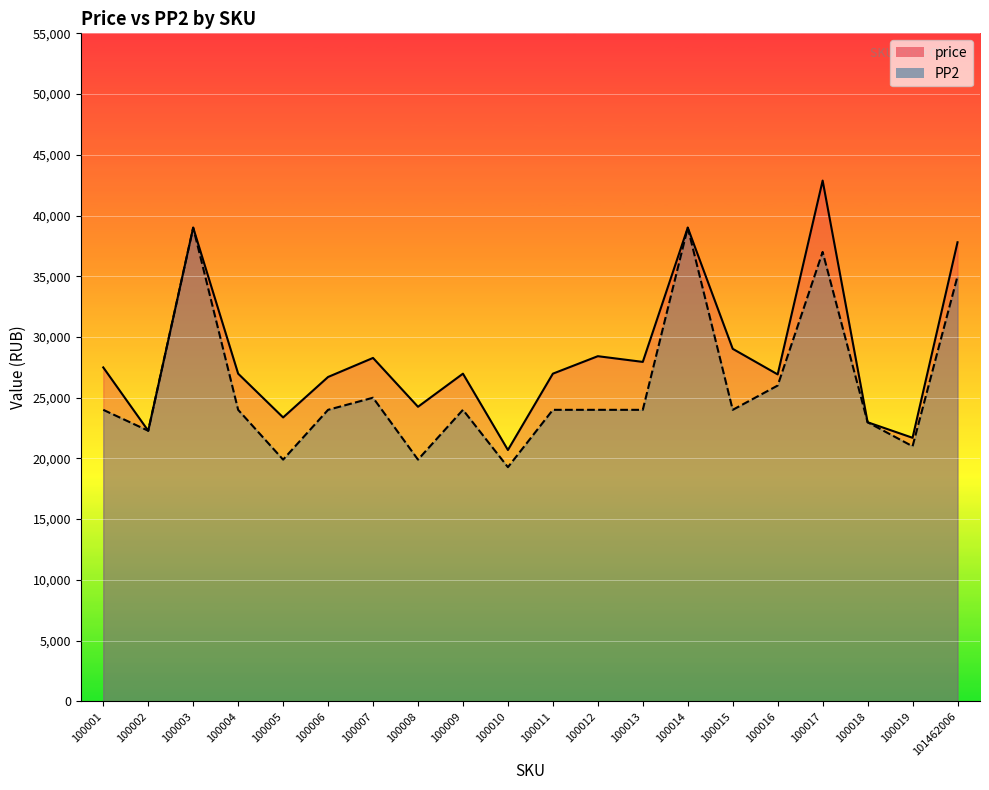

Between 100015 and 100017, which series saw the biggest shift?

price